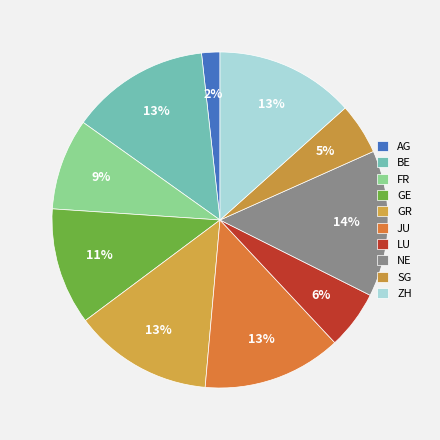

How many slices are in this pie chart?

10